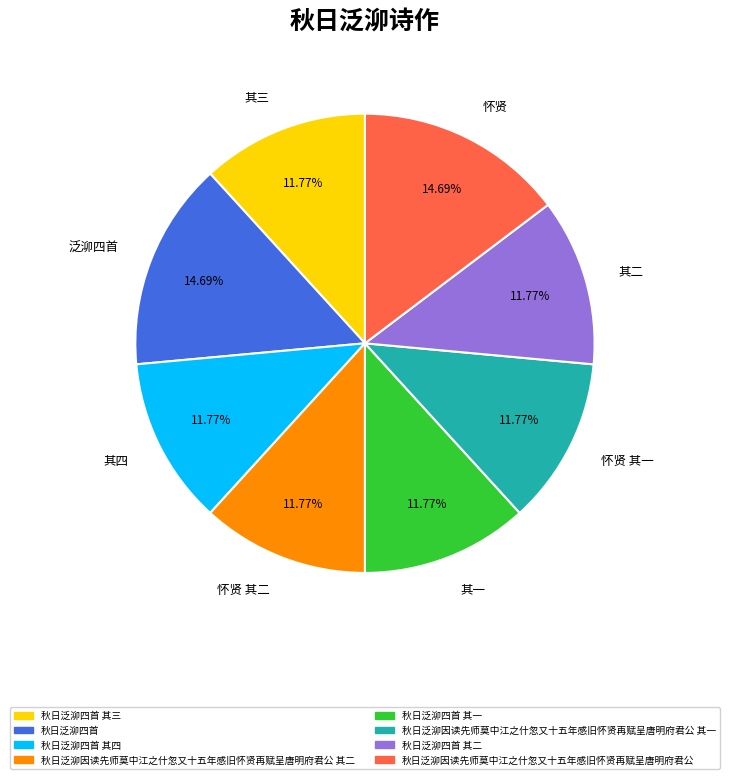

Is the sum of 怀贤 and 泛泖四首 greater than half?

No